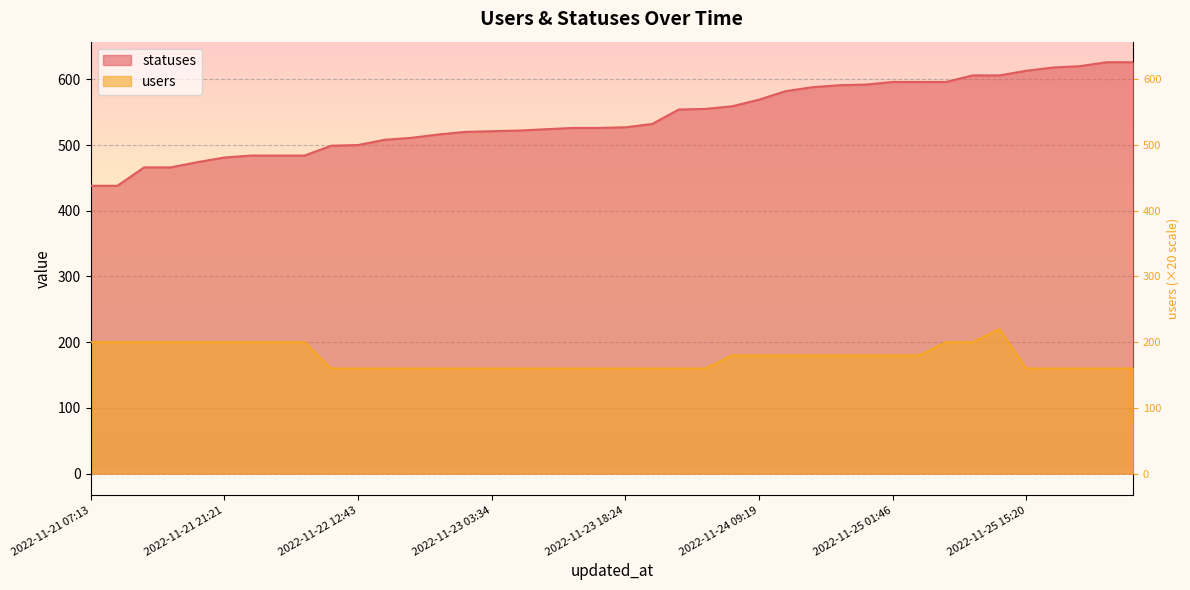

True or false: users and statuses cross at least once.

False